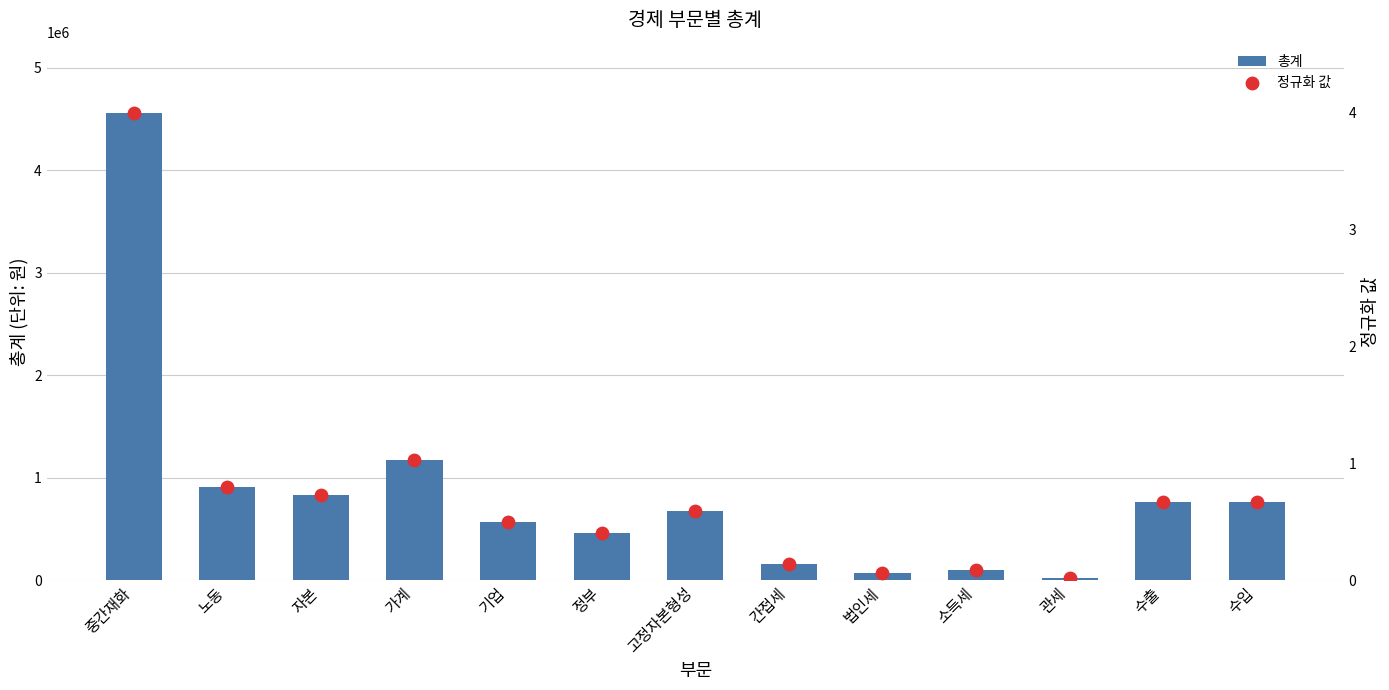

What is the total value across all series at 수출?

761603.7